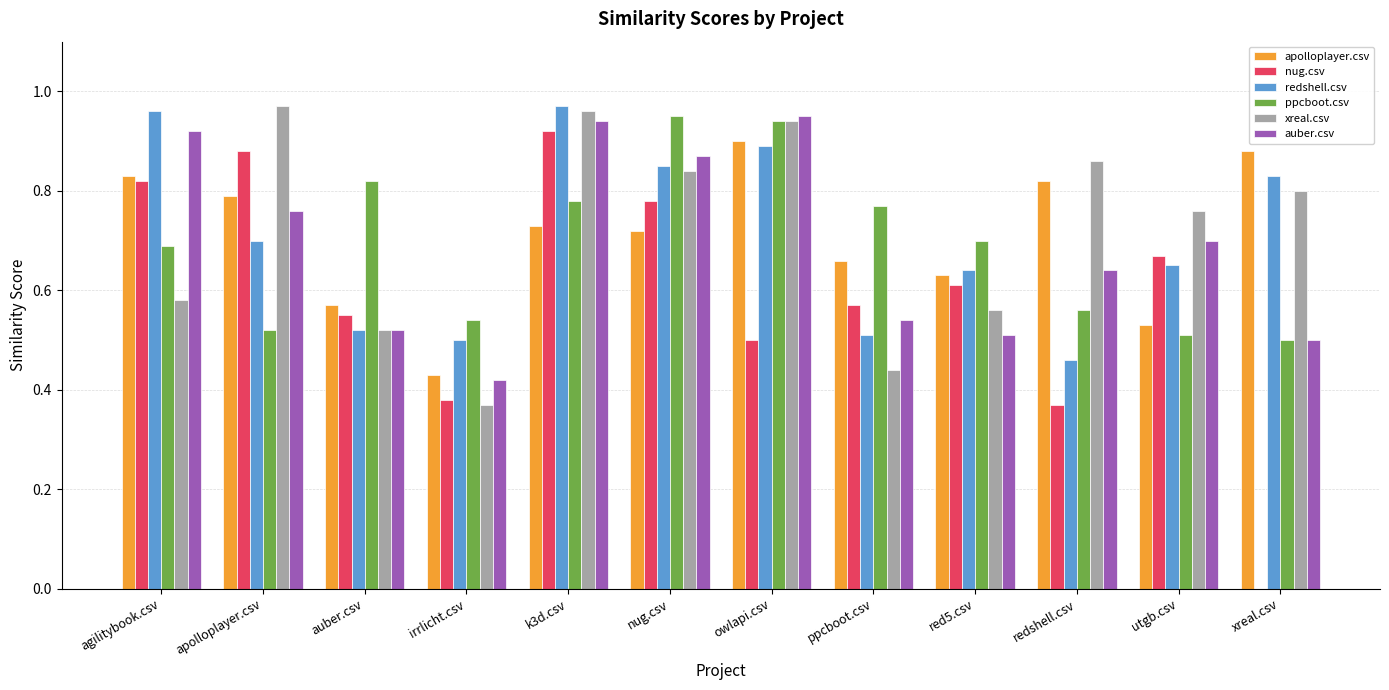

Are the bars grouped side by side (vs. stacked)?

Yes